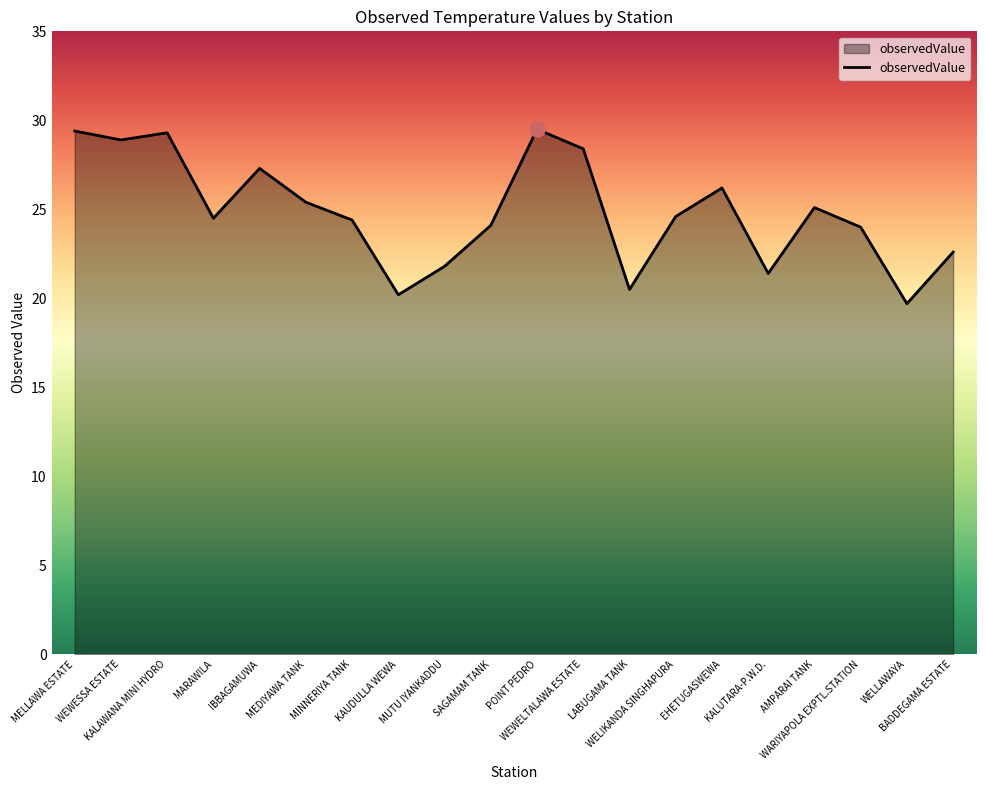

Between WELIKANDA SINGHAPURA and KAUDULLA WEWA, which is larger?

WELIKANDA SINGHAPURA